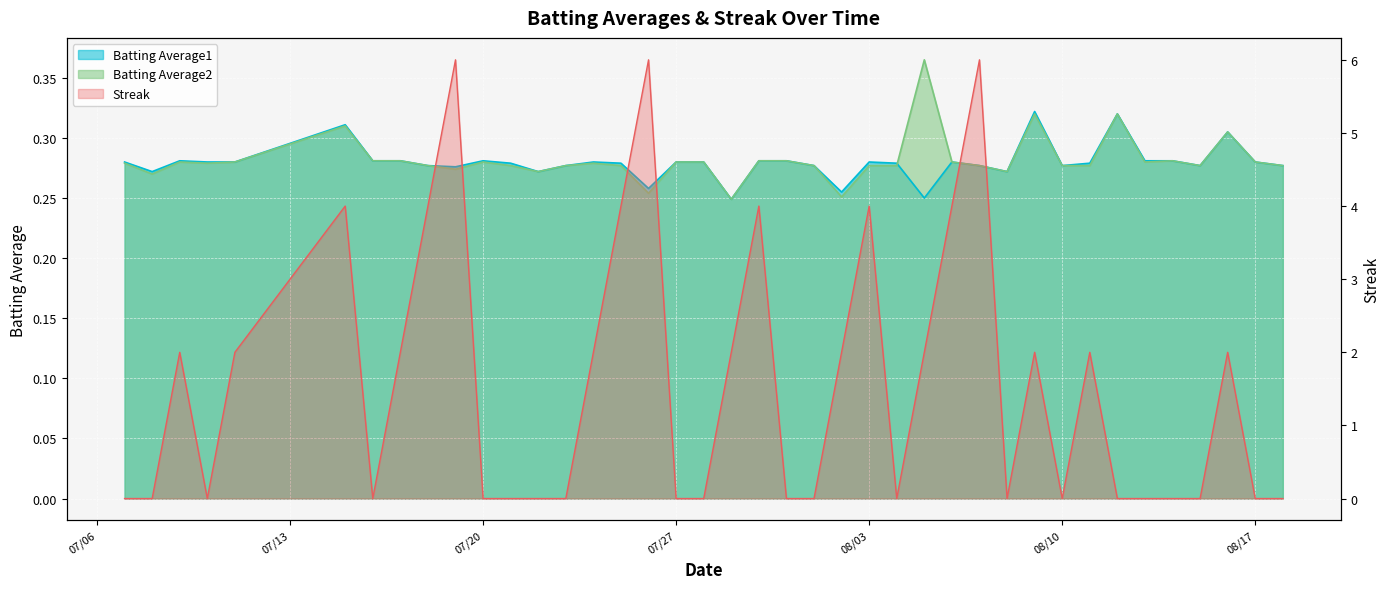

What is the difference between the highest and lowest values at 2010-07-18?

3.7